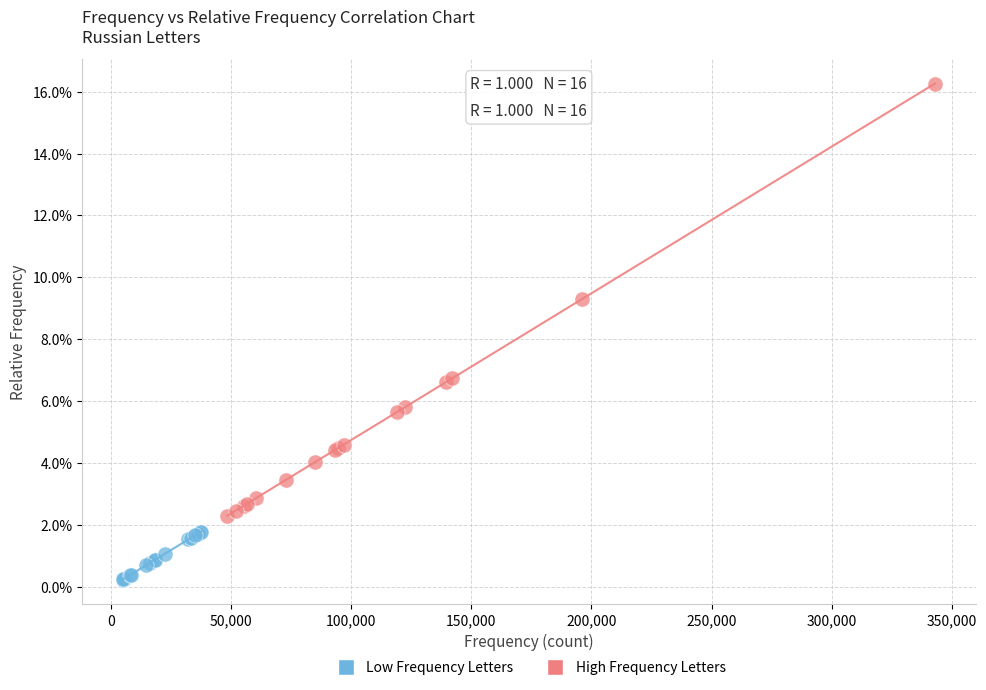

Which series has the widest spread of Y values?

High Frequency Letters